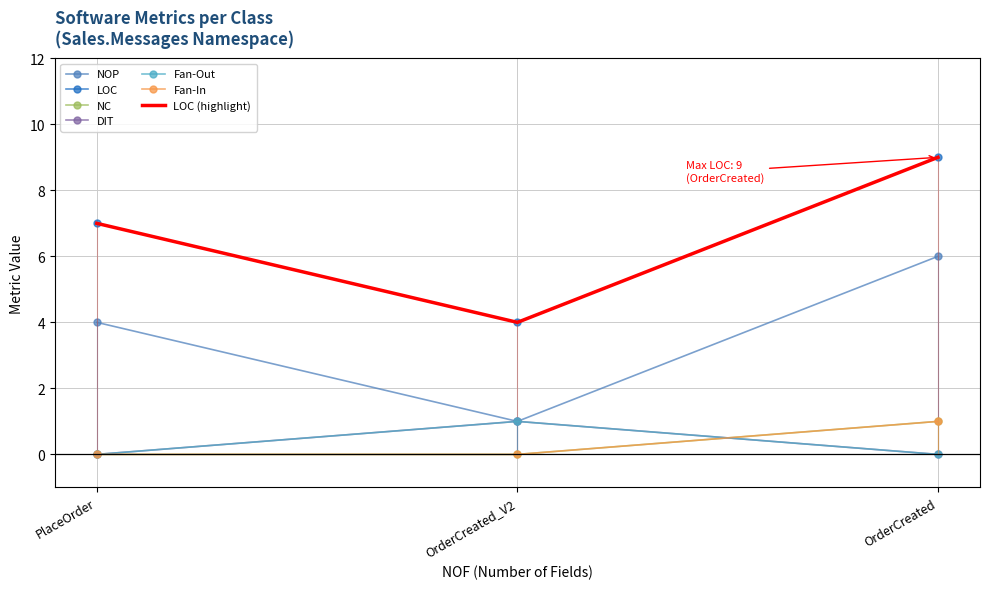

List the labels in order of Fan-Out value, largest first.

OrderCreated_V2, PlaceOrder, OrderCreated